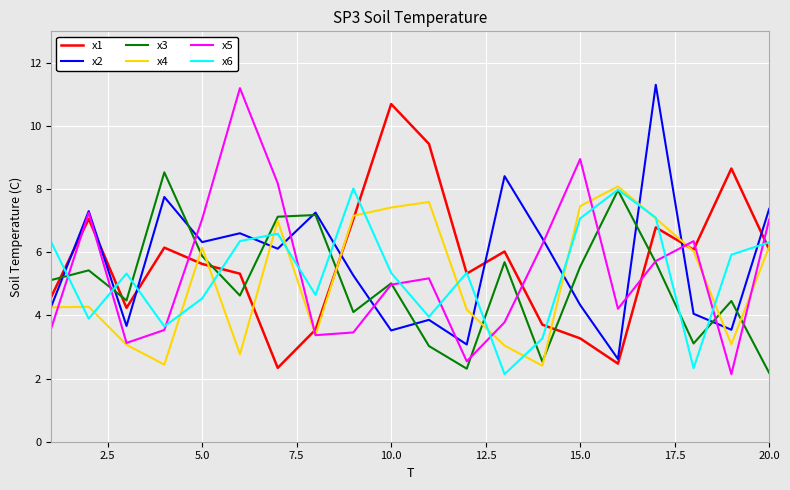

What is the smallest value displayed?

2.1